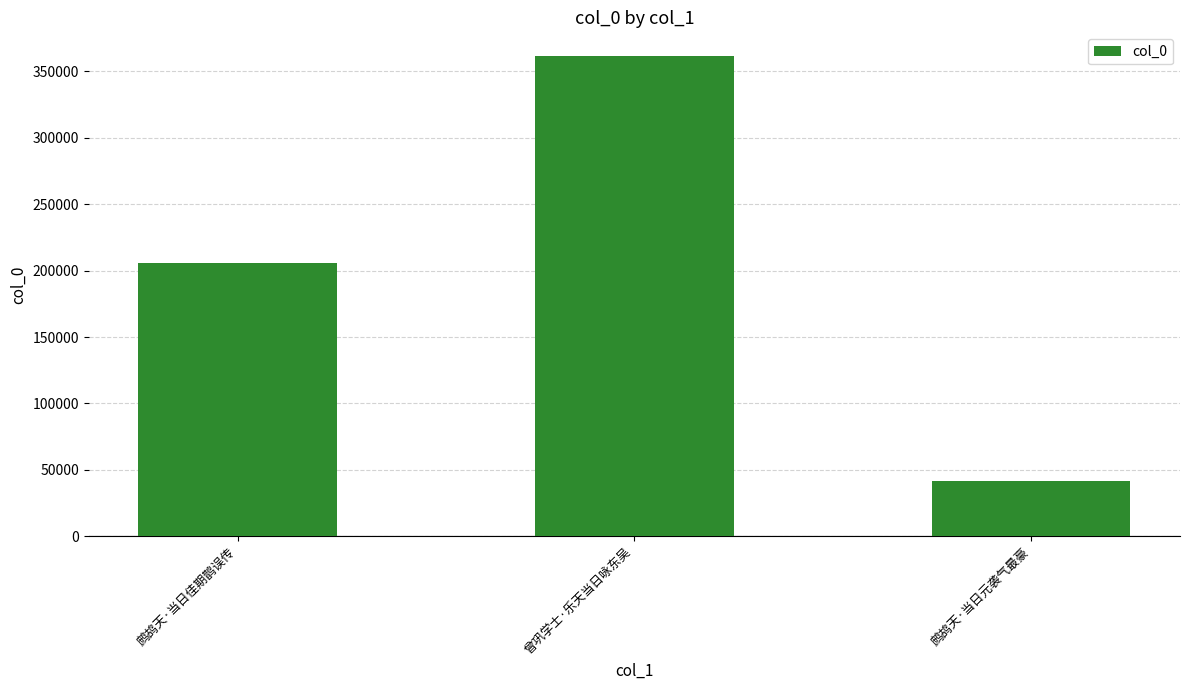

What position from the left is 鹧鸪天·当日元袭气最豪?

3